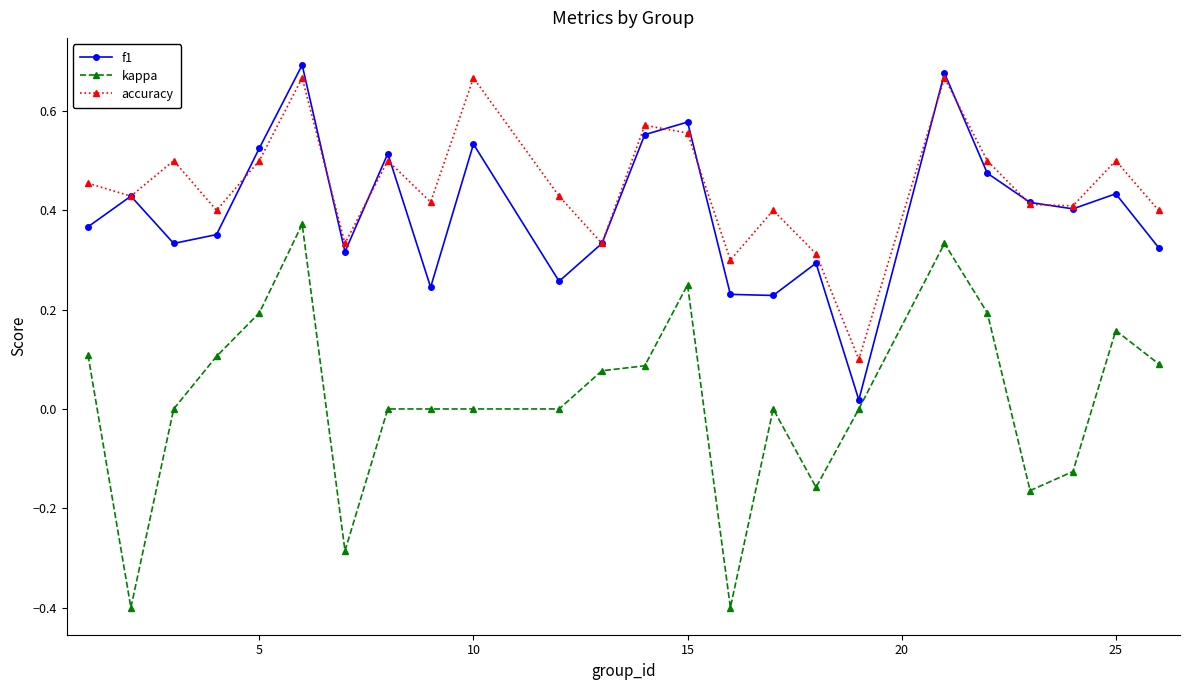

What is the smallest value displayed?

-0.4